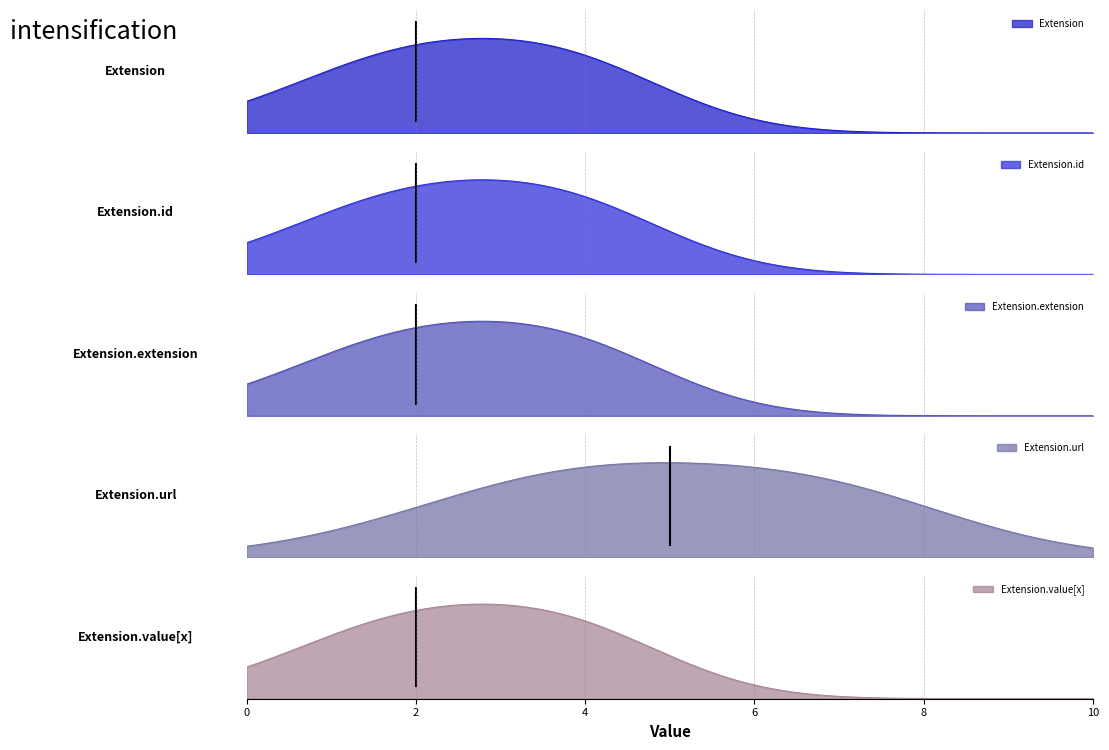

Is the value of Extension.url at Base Min greater than the value of Extension.extension at Base Min?

Yes